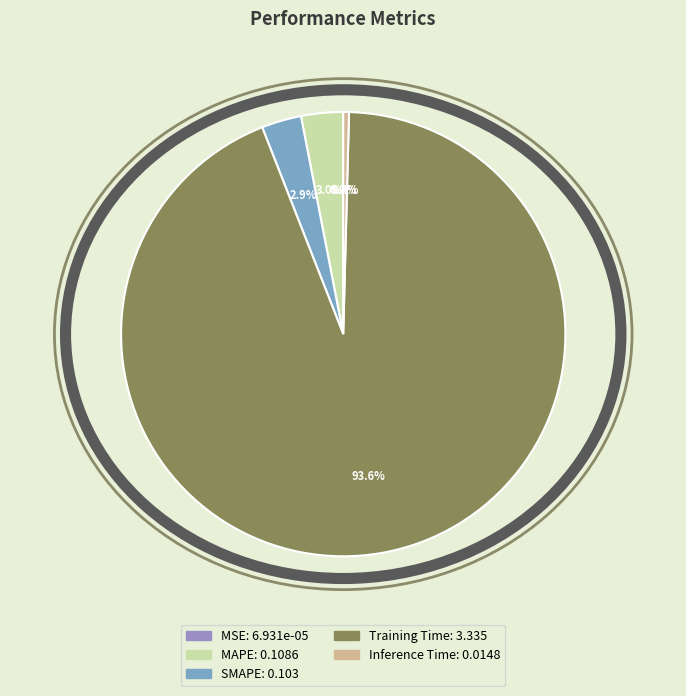

Do Training Time and MAPE together represent more than half of the pie?

Yes